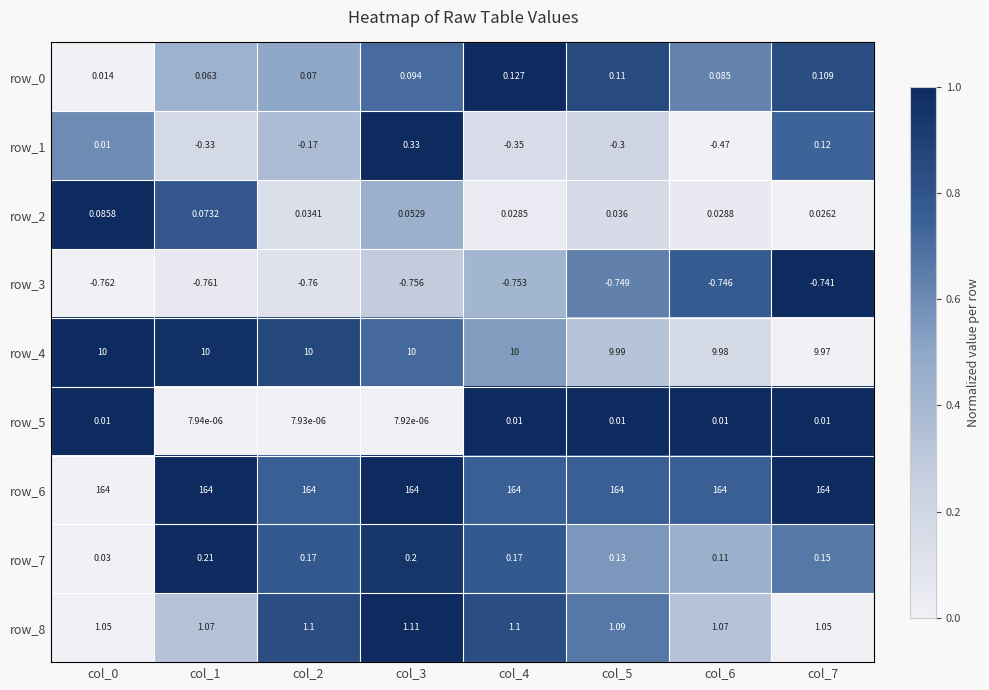

How many row_0 values are between 0 and 1?

8